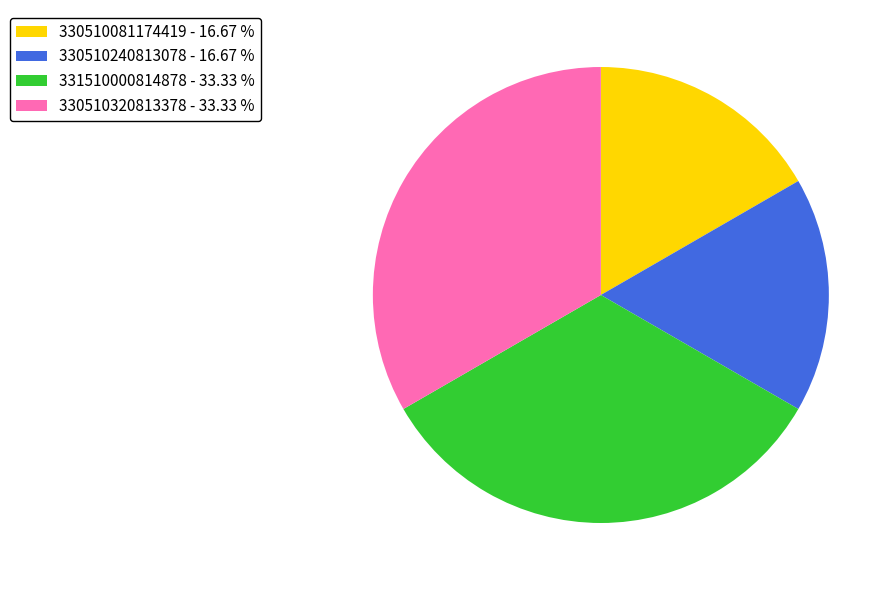

Is it true that 330510081174419 is 10% of the pie?

False